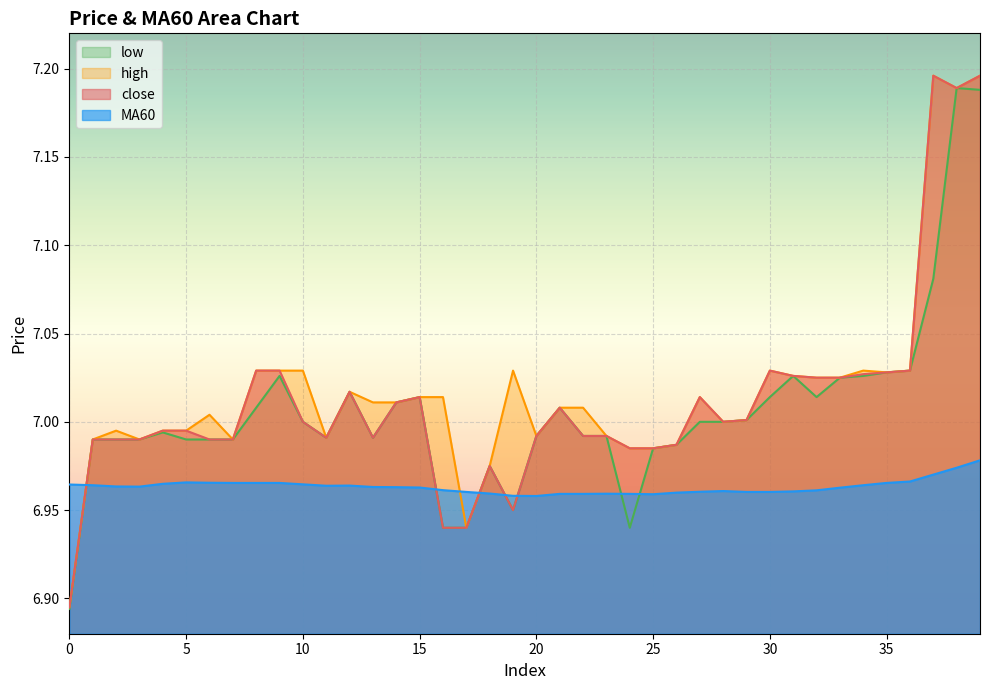

True or false: low and high intersect in this chart.

False